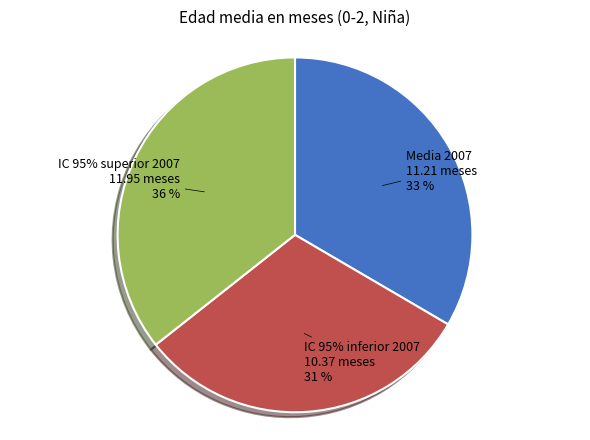

What percentage is the IC 95% inferior 2007 slice, to the nearest percent?

31%